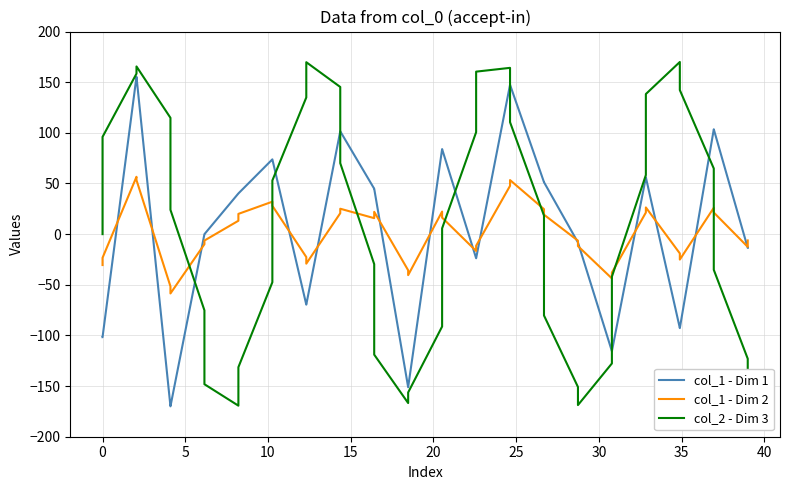

Which series has the largest range (max minus min)?

col_2 - Dim 3